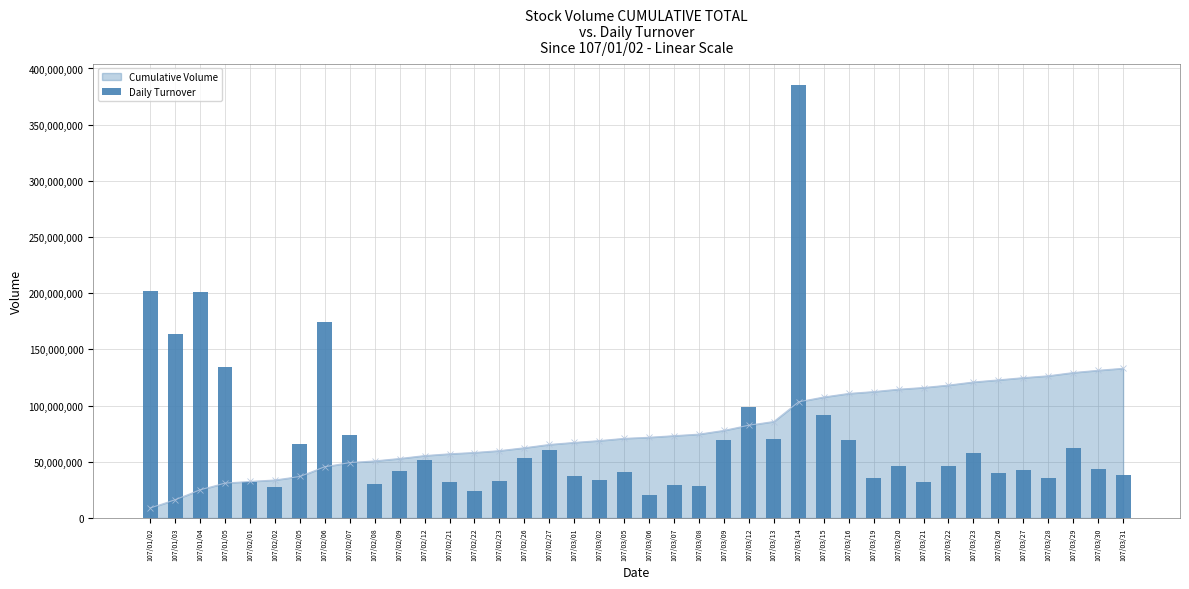

Reading left to right, extract all data points from this chart.

107/01/02=201788397	107/01/03=163955136	107/01/04=201329345	107/01/05=134136503	107/02/01=31820021	107/02/02=27757702	107/02/05=65391342	107/02/06=174775331	107/02/07=73634896	107/02/08=30555137	107/02/09=42205100	107/02/12=51803980	107/02/21=32072543	107/02/22=23831440	107/02/23=33196818	107/02/26=53469294	107/02/27=60926072	107/03/01=36955718	107/03/02=33475538	107/03/05=40986946	107/03/06=20282161	107/03/07=29527237	107/03/08=28284236	107/03/09=69549462	107/03/12=98799494	107/03/13=70578802	107/03/14=385162712	107/03/15=91878754	107/03/16=68987903	107/03/19=35663762	107/03/20=46018817	107/03/21=32133683	107/03/22=46571085	107/03/23=58175406	107/03/26=40270129	107/03/27=42446775	107/03/28=35569959	107/03/29=62668313	107/03/30=43378235	107/03/31=38473321